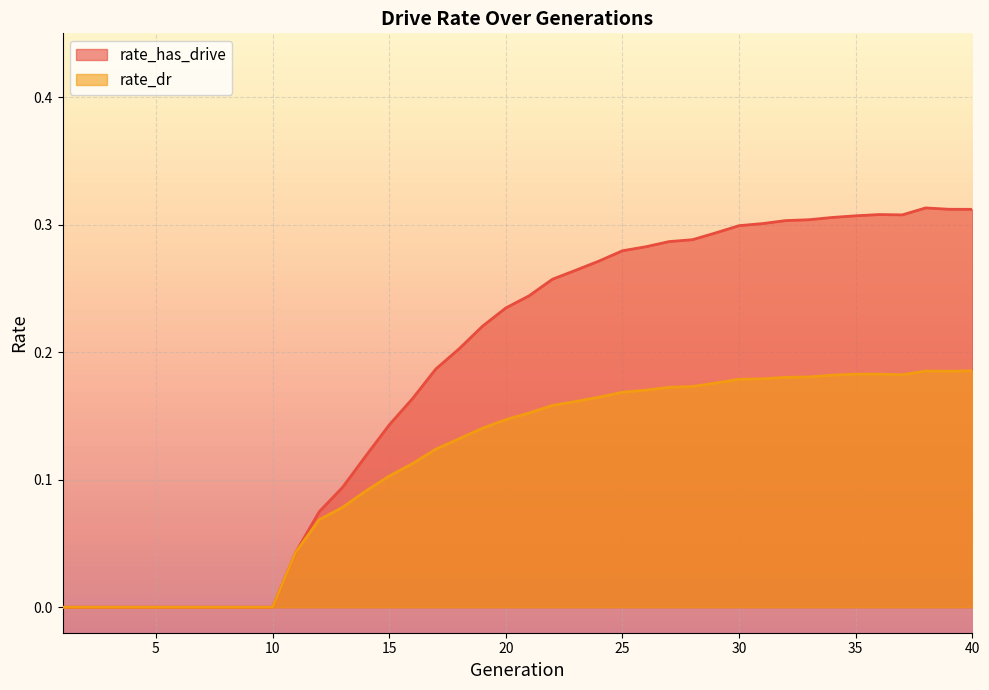

What is the value of the rate_has_drive point at the 17th from the left?

0.2